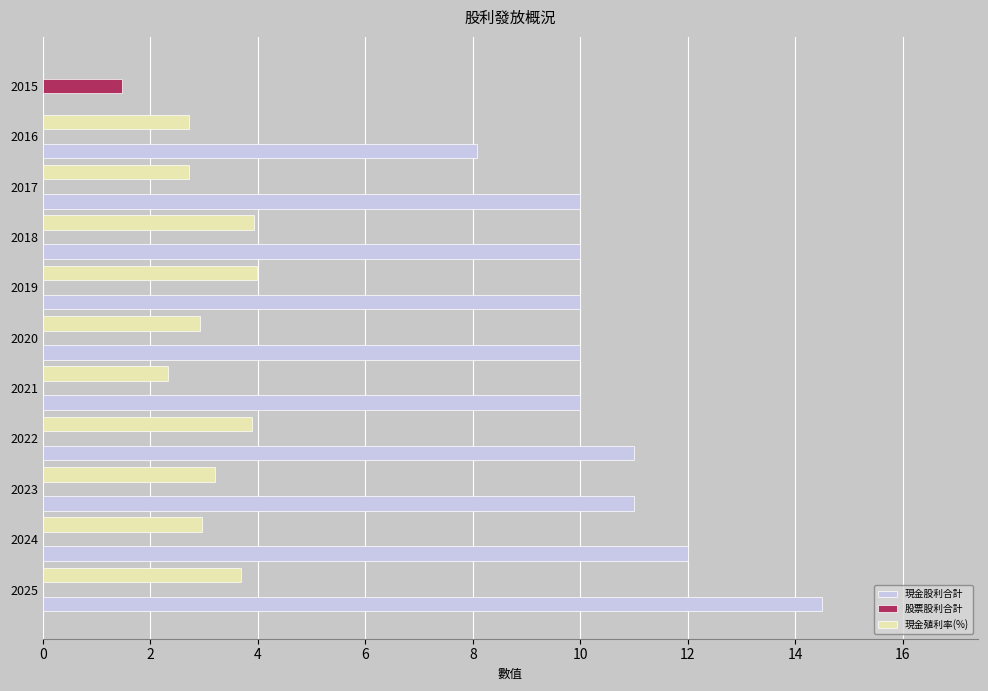

Read the 現金殖利率(%) value at 2022.

3.9